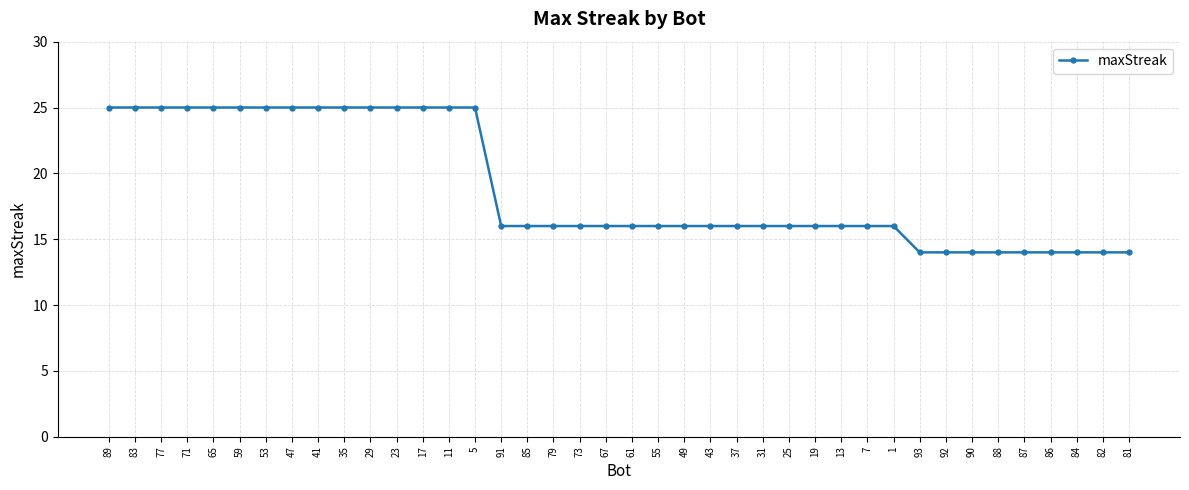

What is the ratio of the value at 79 to the value at 29?

0.6